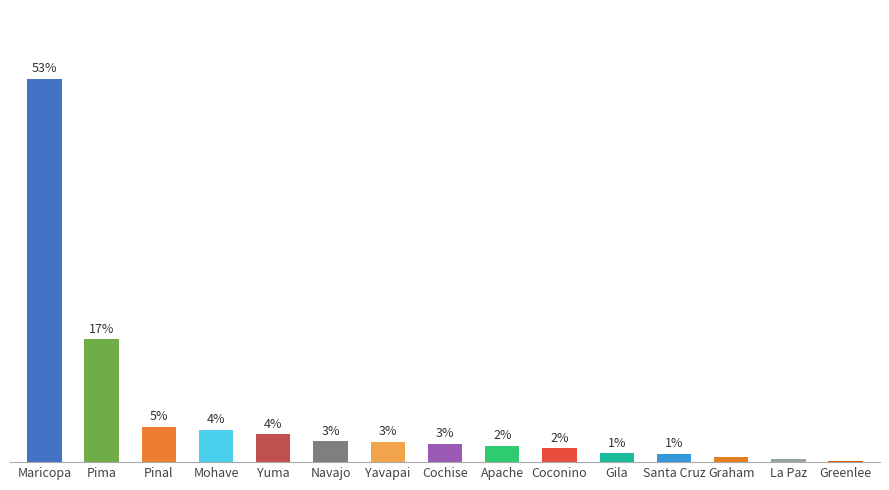

What is the average value?

6.7